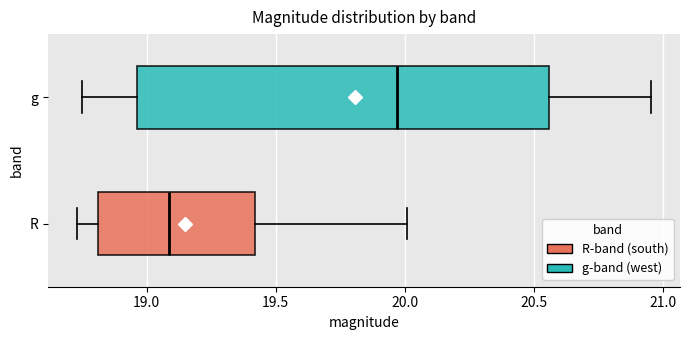

Reading bottom to top, read every box against the x-axis: the position of its median line, the range the box covers, and the ends of its whiskers. The values are not printed on the chart, so give them approximately, as read against the axis.

R: median 19.10, box 18.80 to 19.40, whiskers 18.75 to 20.00
g: median 19.95, box 18.95 to 20.55, whiskers 18.75 to 20.95